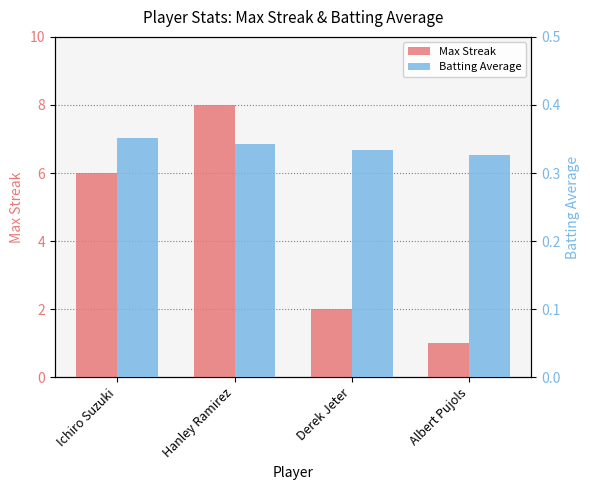

Count the number of categories in the chart.

4